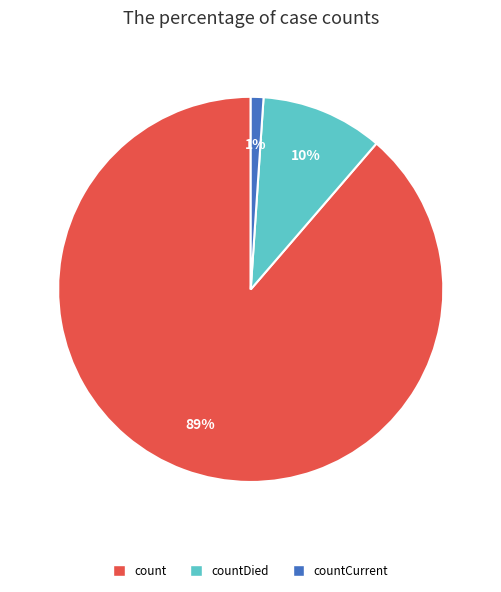

Does any single category account for the majority?

Yes